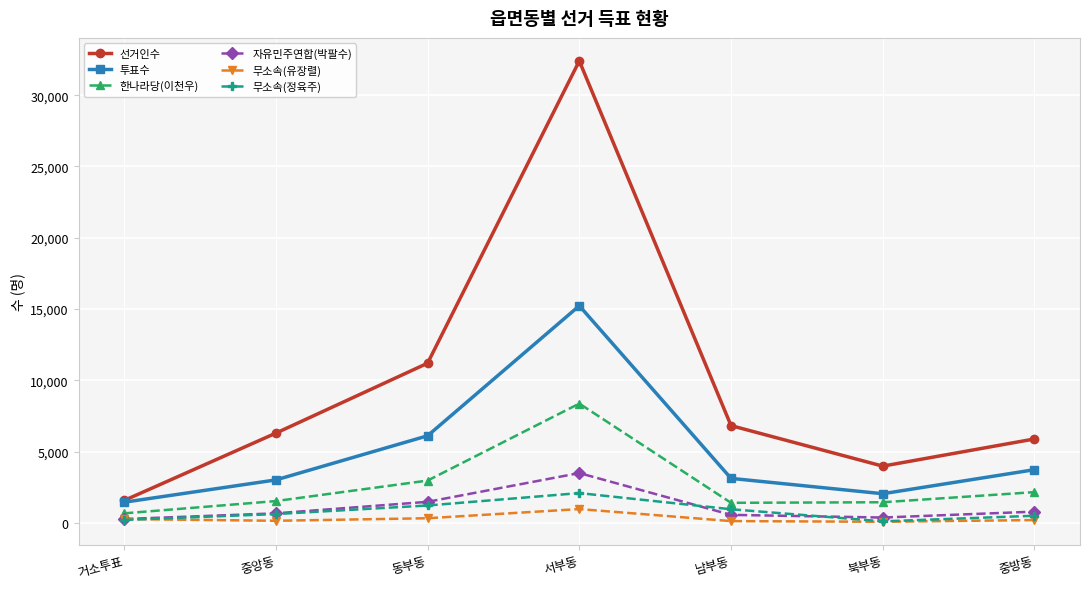

Is it true that 자유민주연합(박팔수) equals 5874 at 서부동?

False